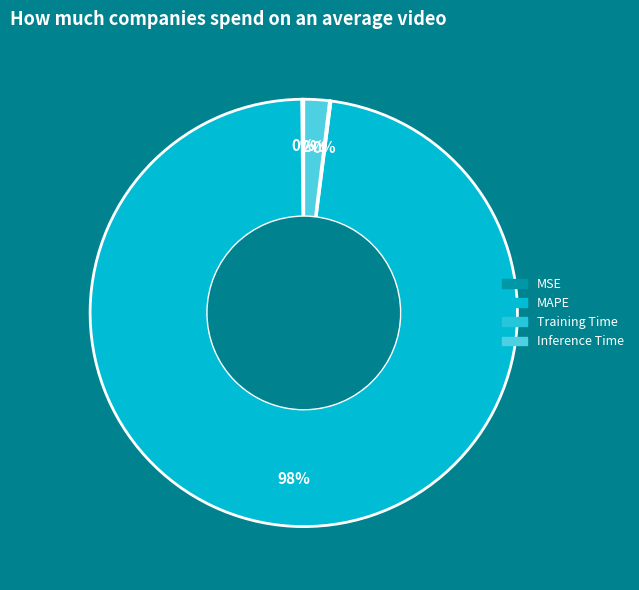

How much of the chart is everything except Training Time?

99.9%